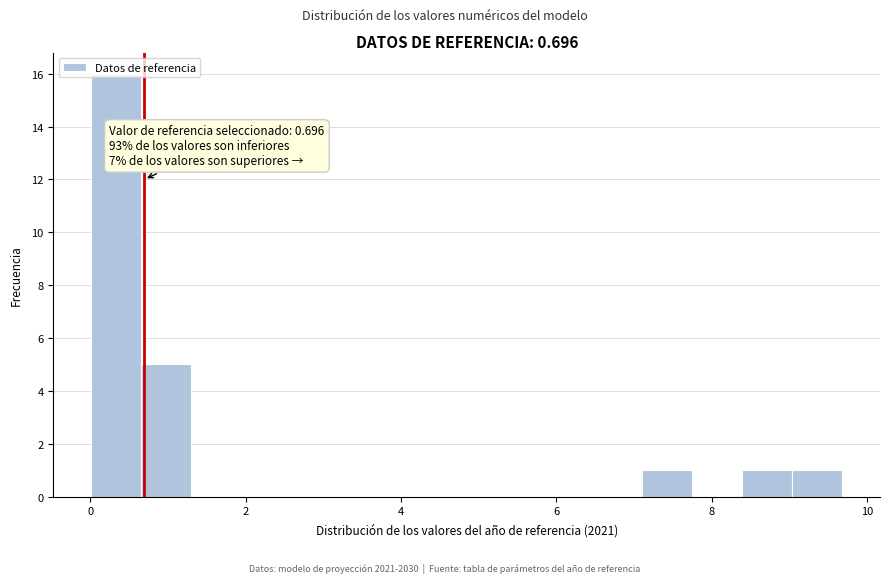

Around what value on the x-axis is the tallest bar? Give the approximate position of its centre, as read against the axis.

0.4